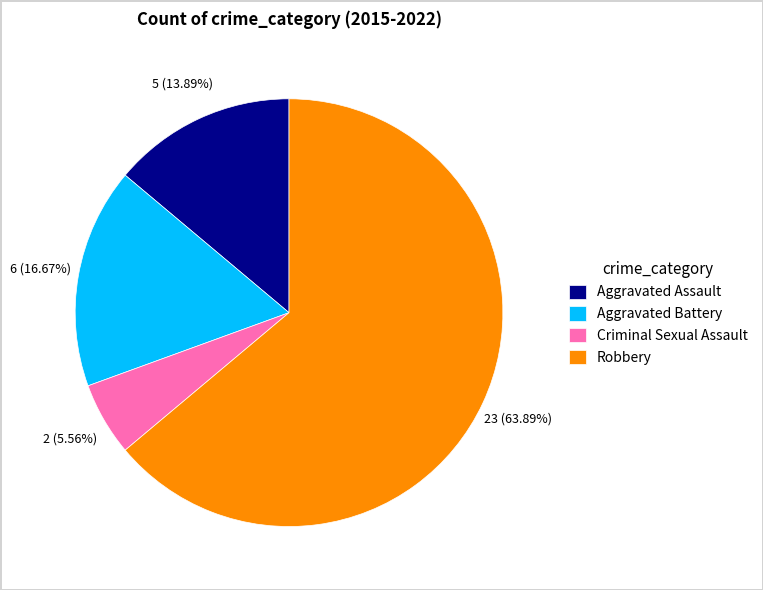

To the nearest percent, what portion does Aggravated Assault represent?

14%